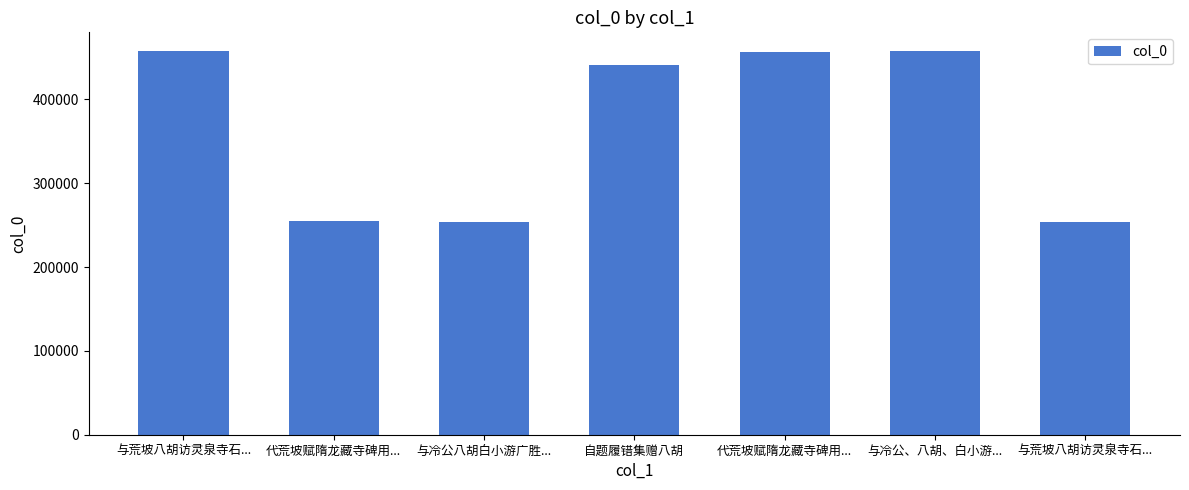

How many data points does each series have?

7